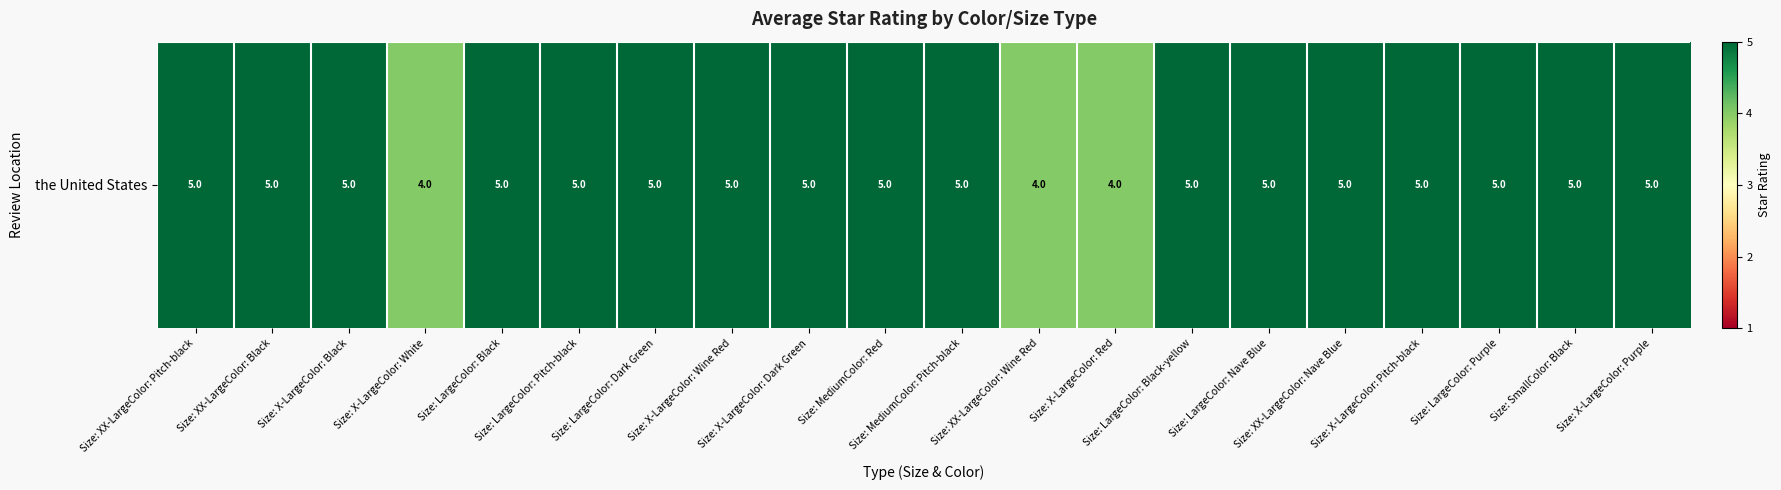

Rank the categories by value from lowest to highest.

Size: X-LargeColor: White, Size: XX-LargeColor: Wine Red, Size: X-LargeColor: Red, Size: XX-LargeColor: Pitch-black, Size: XX-LargeColor: Black, Size: X-LargeColor: Black, Size: LargeColor: Black, Size: LargeColor: Pitch-black, Size: LargeColor: Dark Green, Size: X-LargeColor: Wine Red, Size: X-LargeColor: Dark Green, Size: MediumColor: Red, Size: MediumColor: Pitch-black, Size: LargeColor: Black-yellow, Size: LargeColor: Nave Blue, Size: XX-LargeColor: Nave Blue, Size: X-LargeColor: Pitch-black, Size: LargeColor: Purple, Size: SmallColor: Black, Size: X-LargeColor: Purple